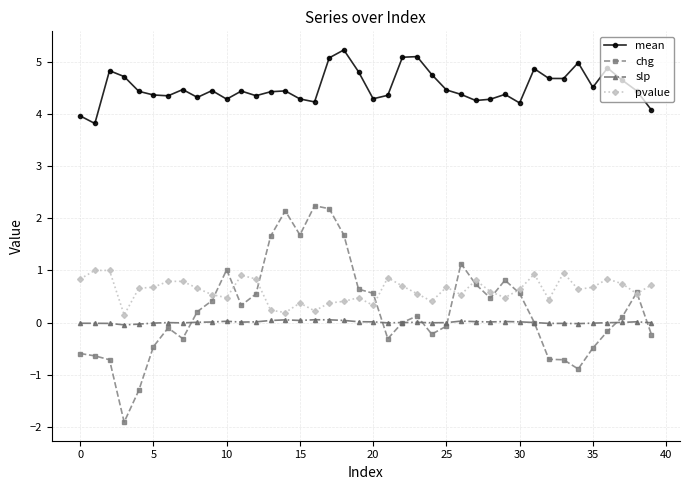

True or false: mean and chg intersect in this chart.

False